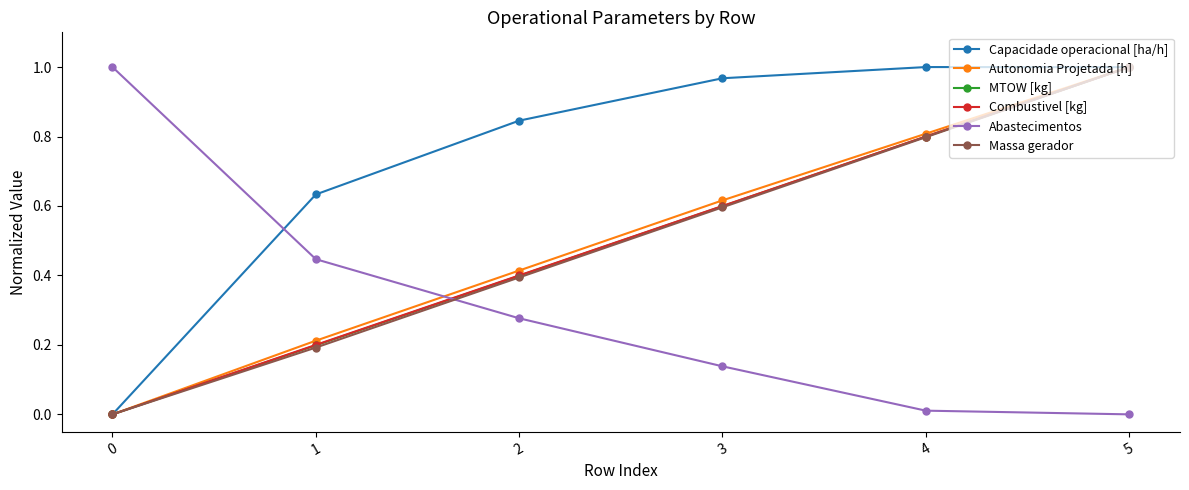

How many values in MTOW [kg] are above zero?

5